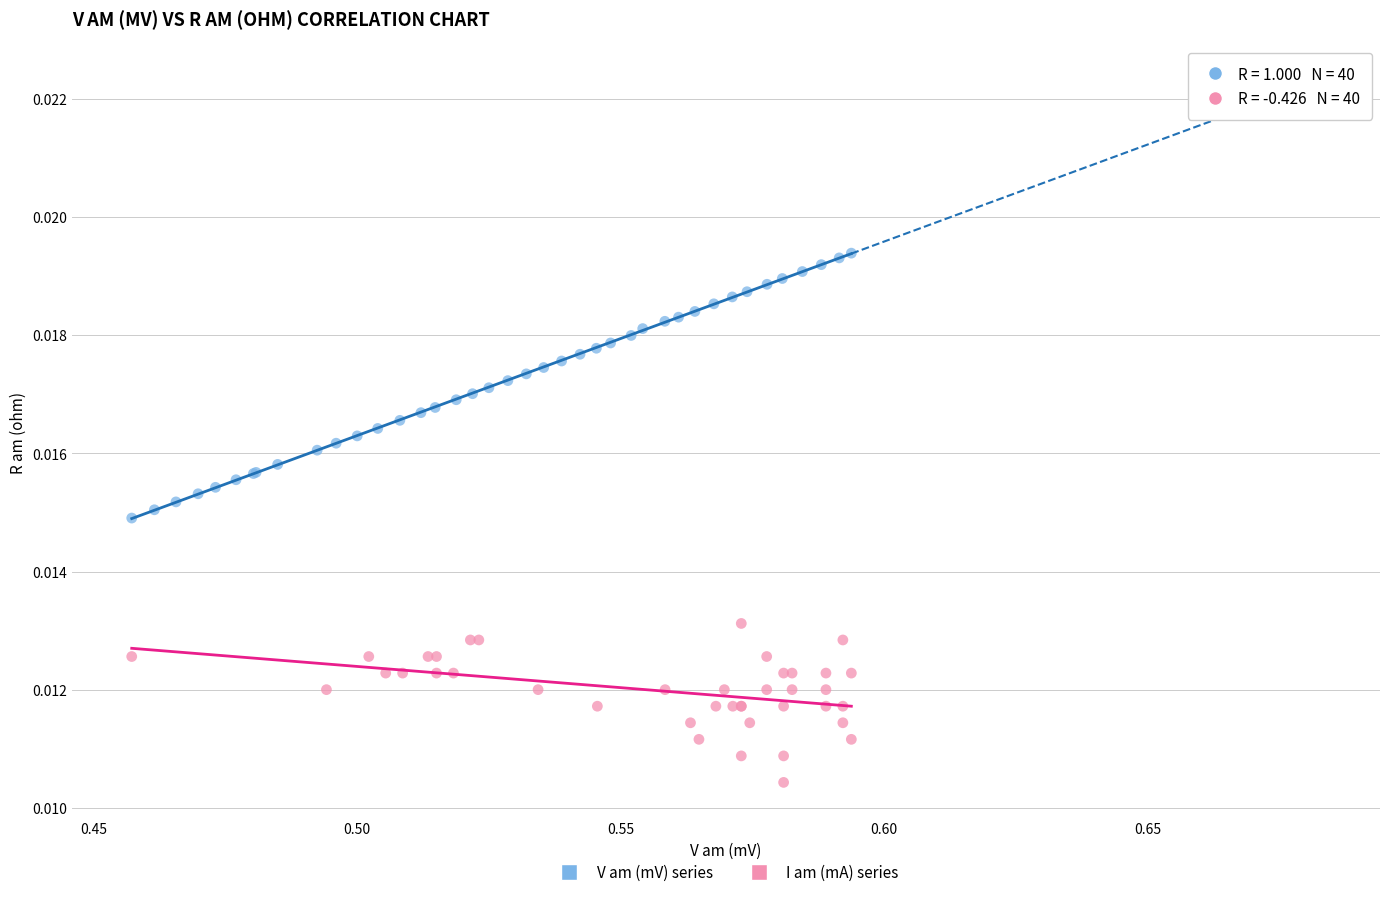

Which series contains the lowest Y value?

I am (mA) series